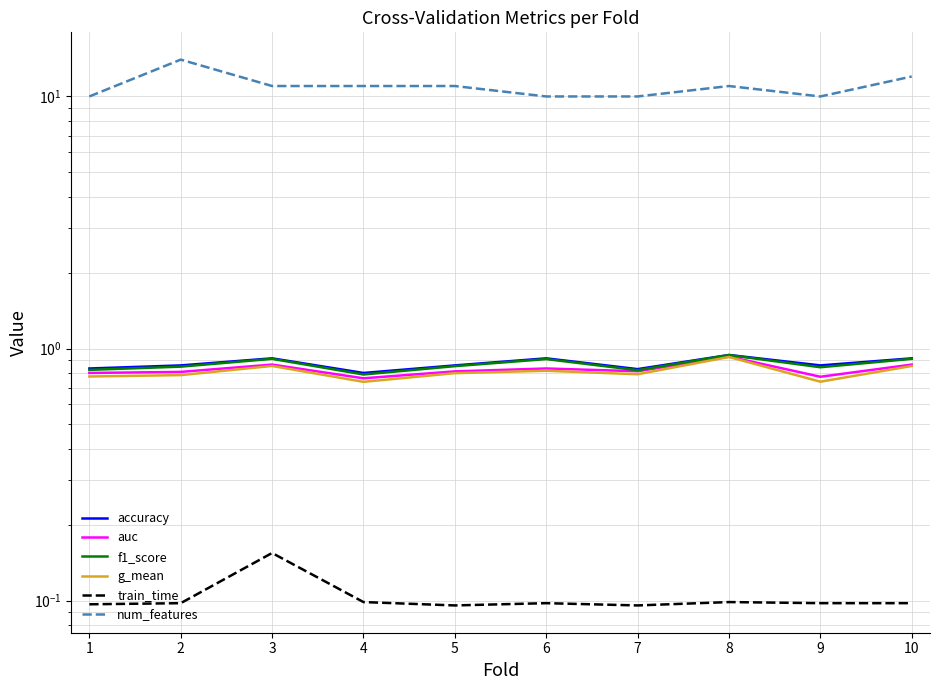

The value of num_features at 7 is 4.6. True or false?

False